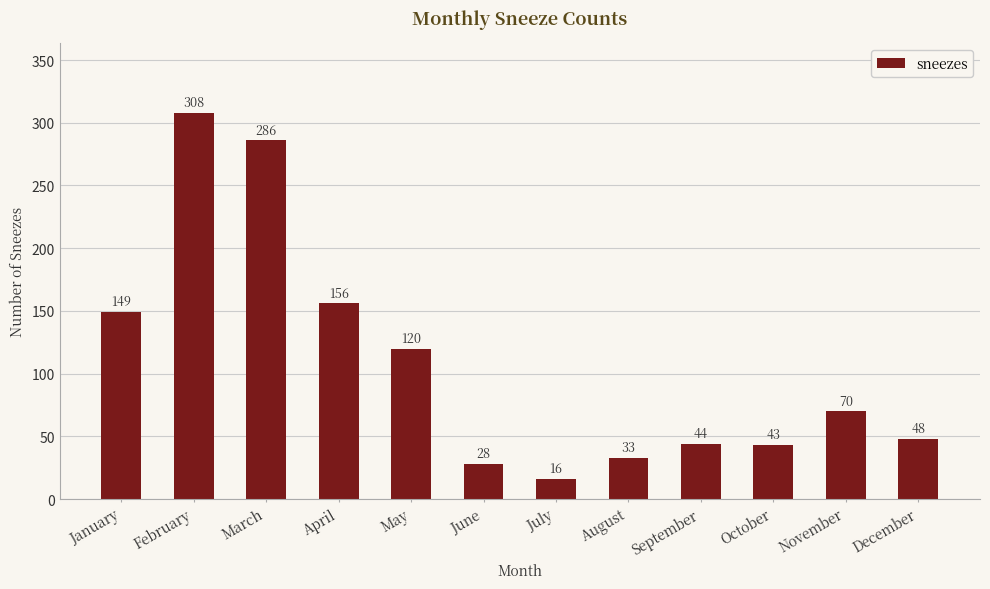

What is the smallest value displayed?

16